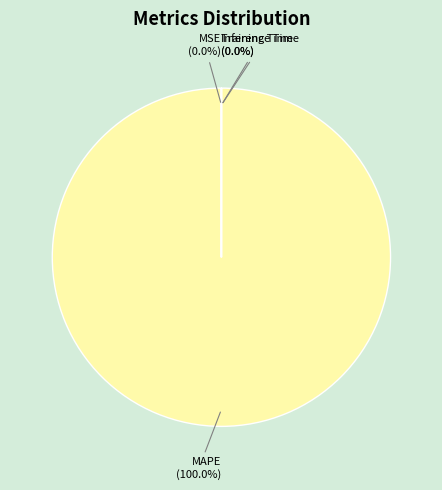

Combined, what portion of the pie is Inference Time and MAPE?

100.0%